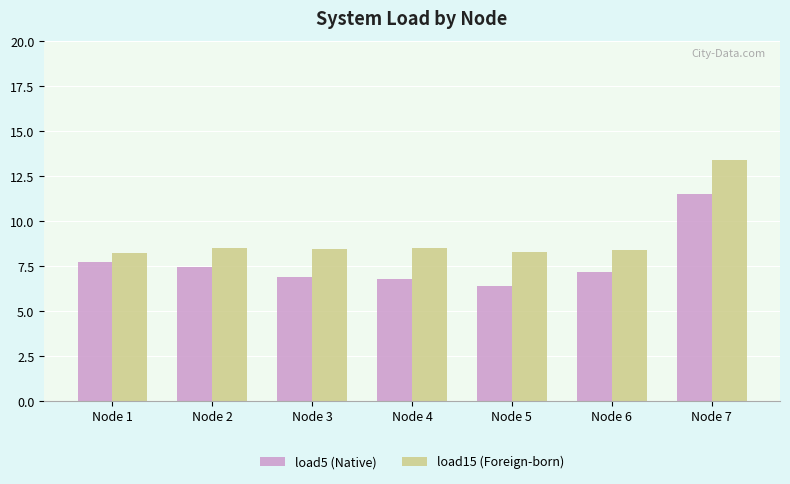

Which series has the largest total across all categories?

load15 (Foreign-born)